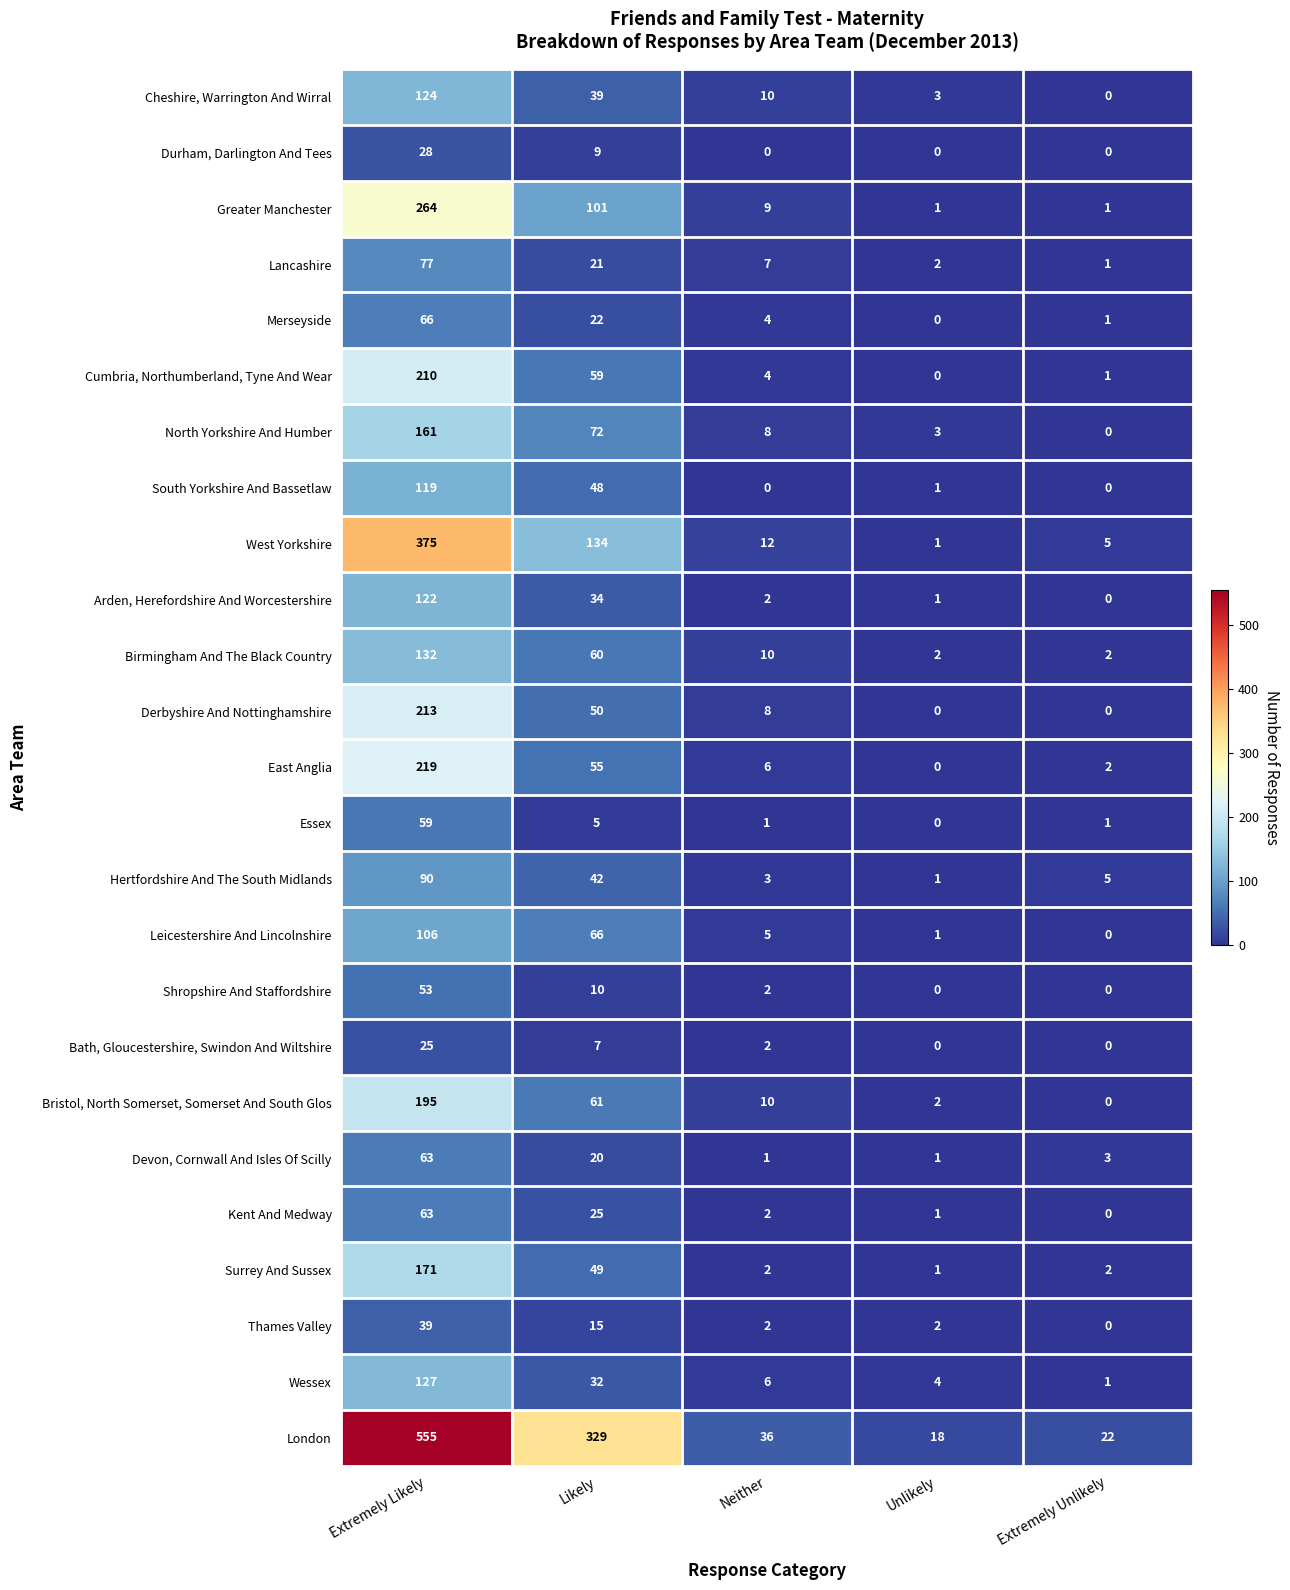

How many categories are shown in the chart?

5